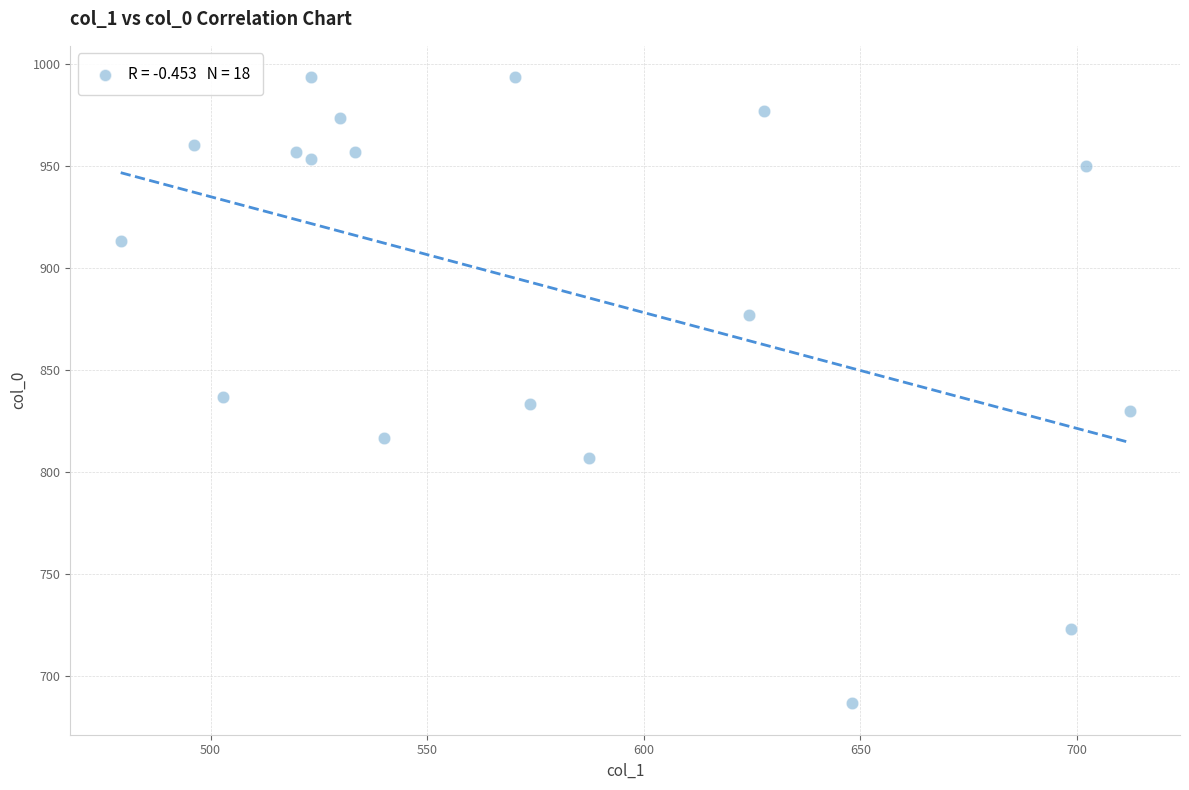

What is the range of Y values (max minus min)?

306.7